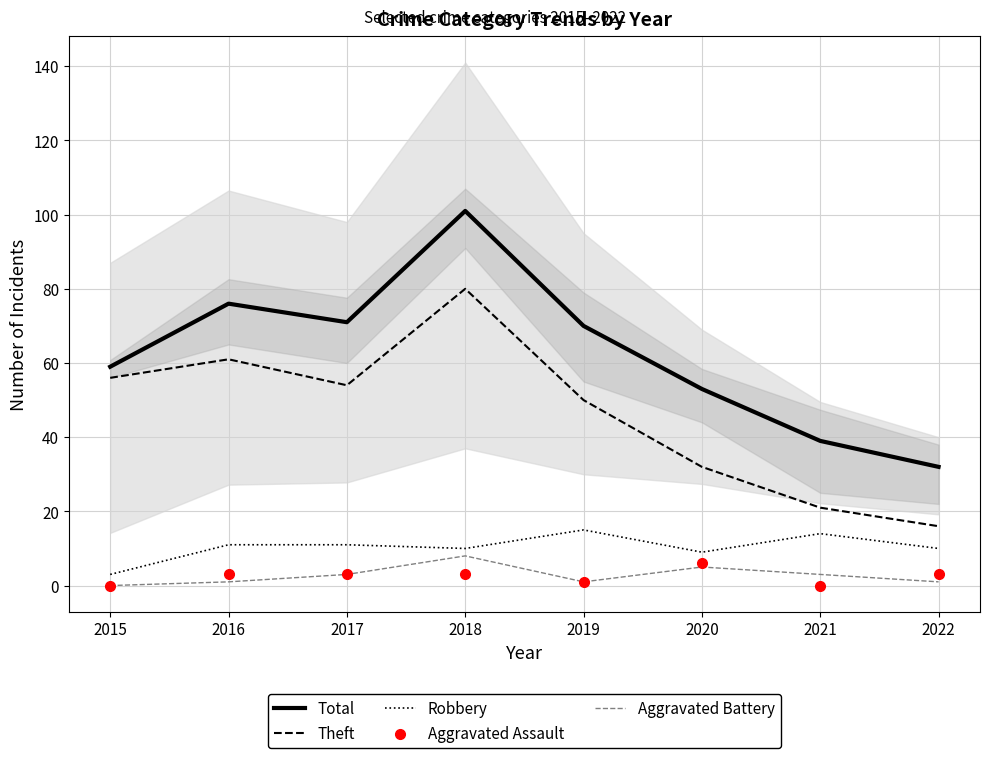

Which series reaches the maximum Y coordinate?

Total